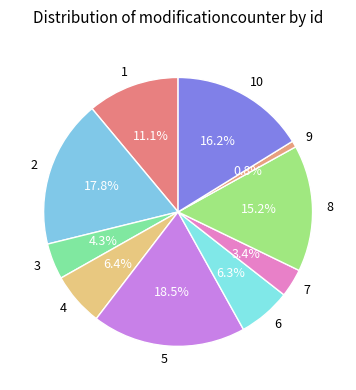

What is the ratio of the value at 2 to the value at 10?

1.1